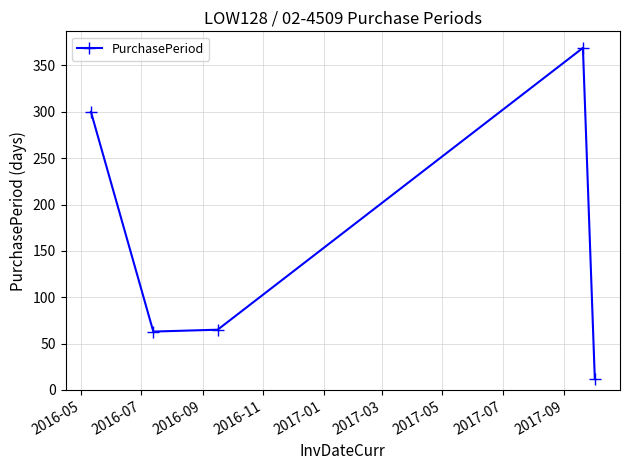

What is the value of the 1st point from the left?

300